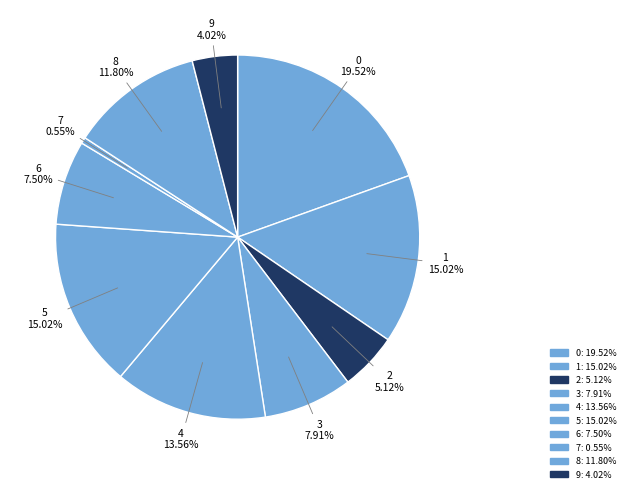

How many slices are in this pie chart?

10